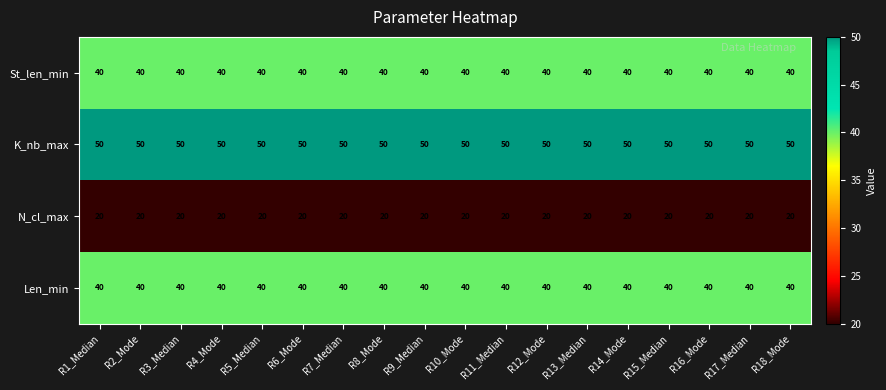

What is the smallest value displayed?

20